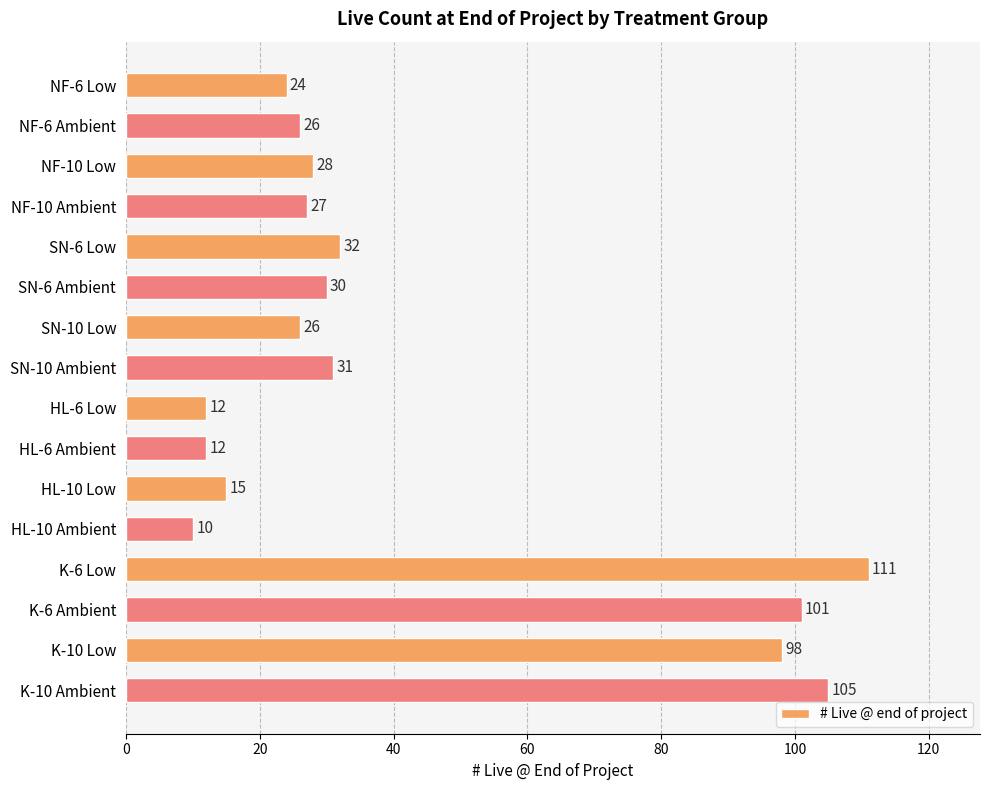

How many data points are less than 28?

8